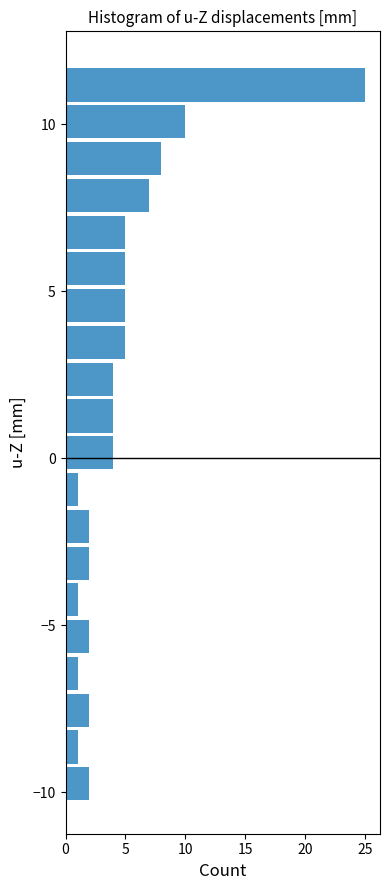

Around what value on the y-axis is the longest bar? Give the approximate position of its centre, as read against the axis.

11.0